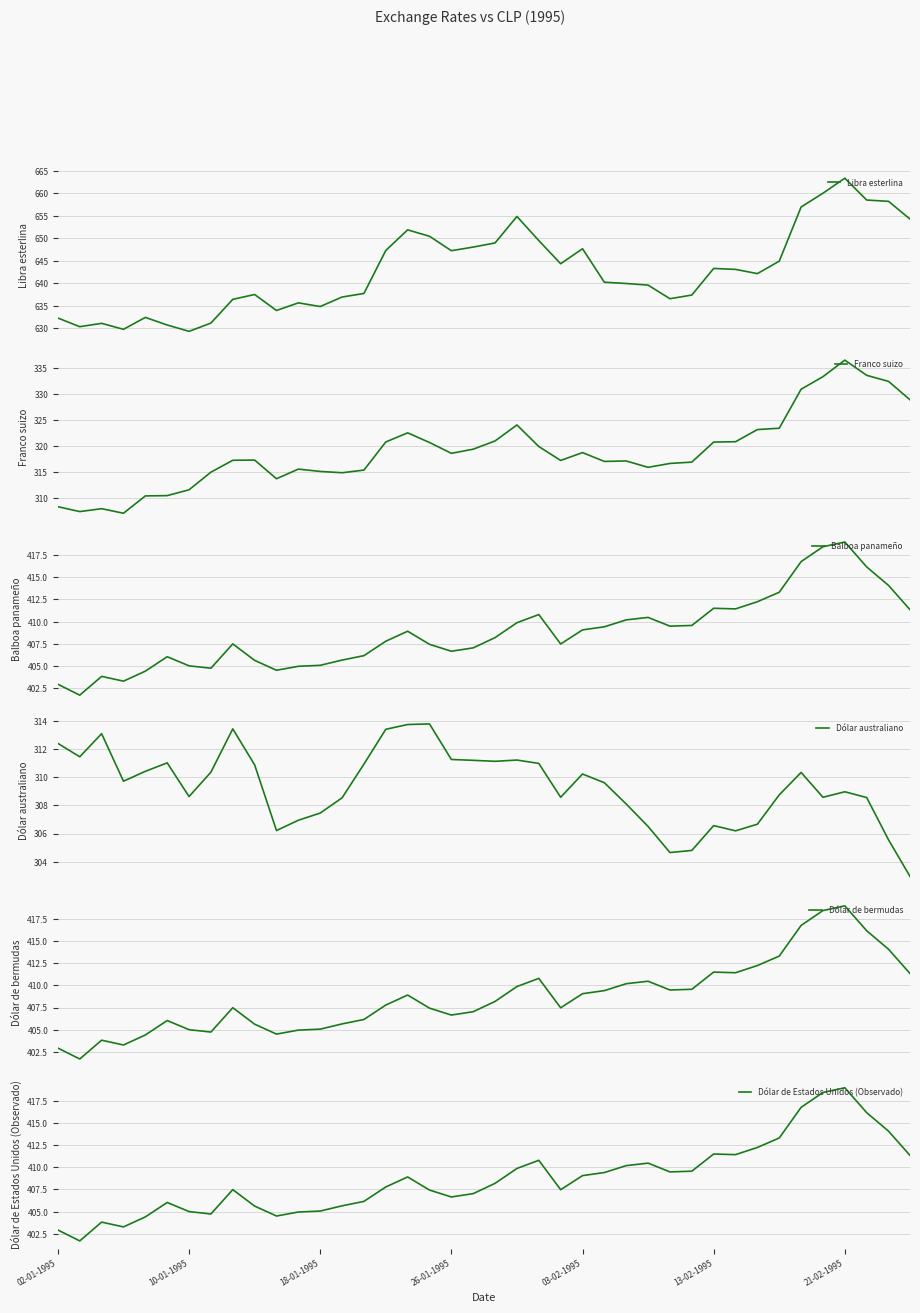

What is the minimum value for Franco suizo?

307.0